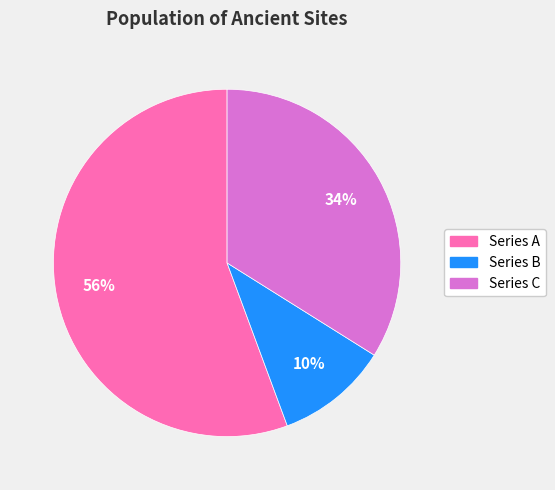

The Series B slice represents 10% of the pie. True or false?

True